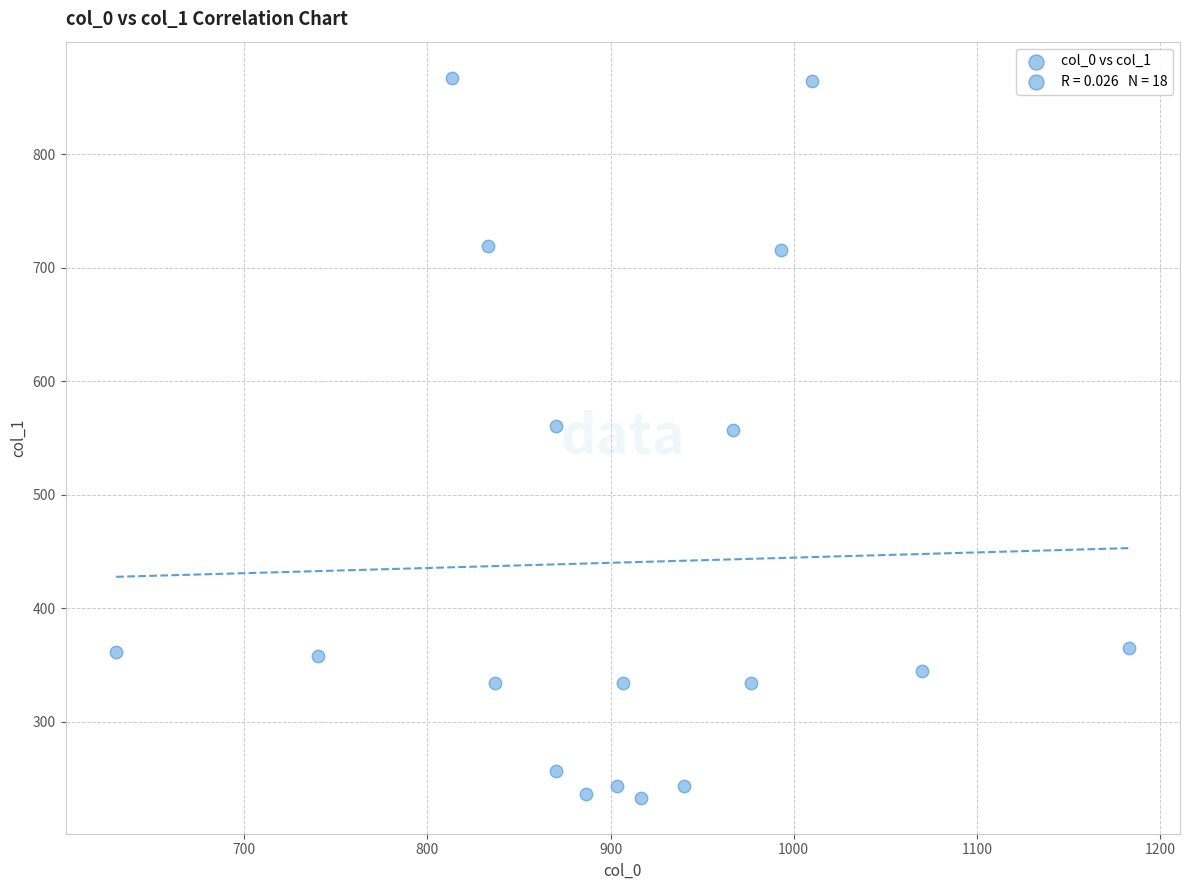

What is the range of X values (max minus min)?

553.3